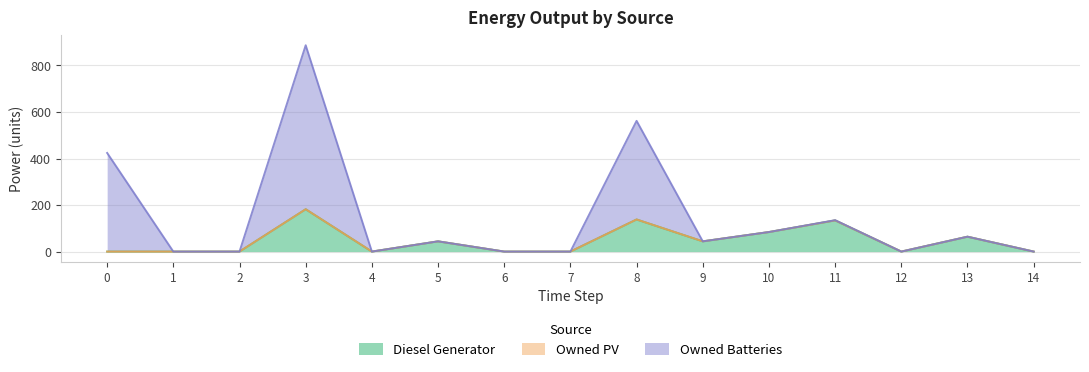

How many values in Diesel Generator are above zero?

7